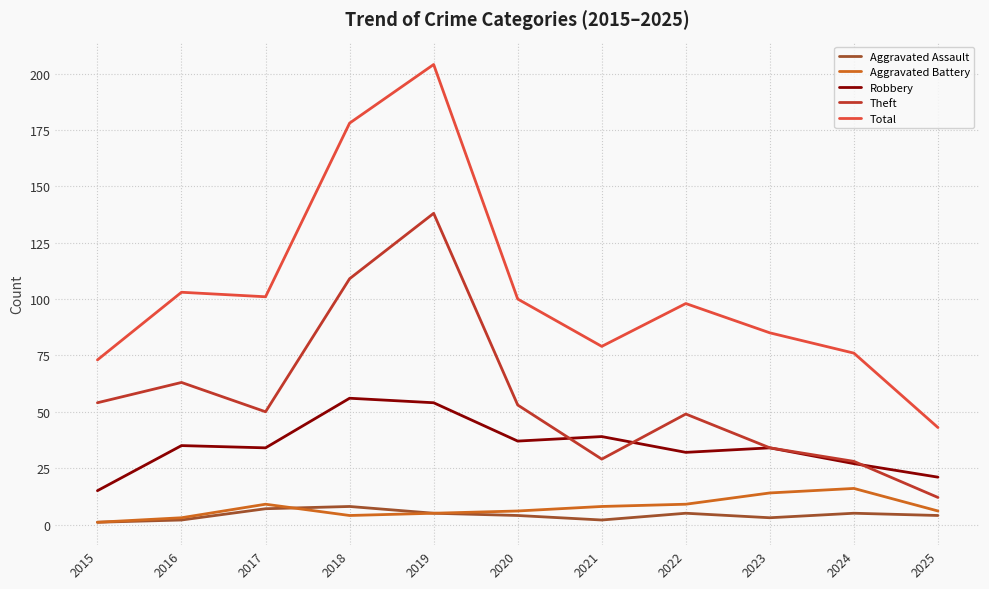

At which label does Theft reach its minimum?

2025